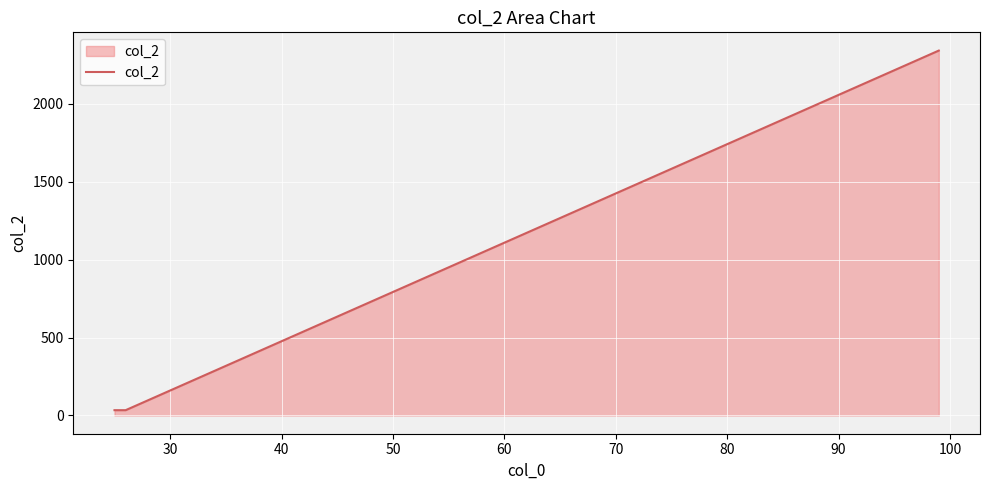

What is the sum of all values?

2411